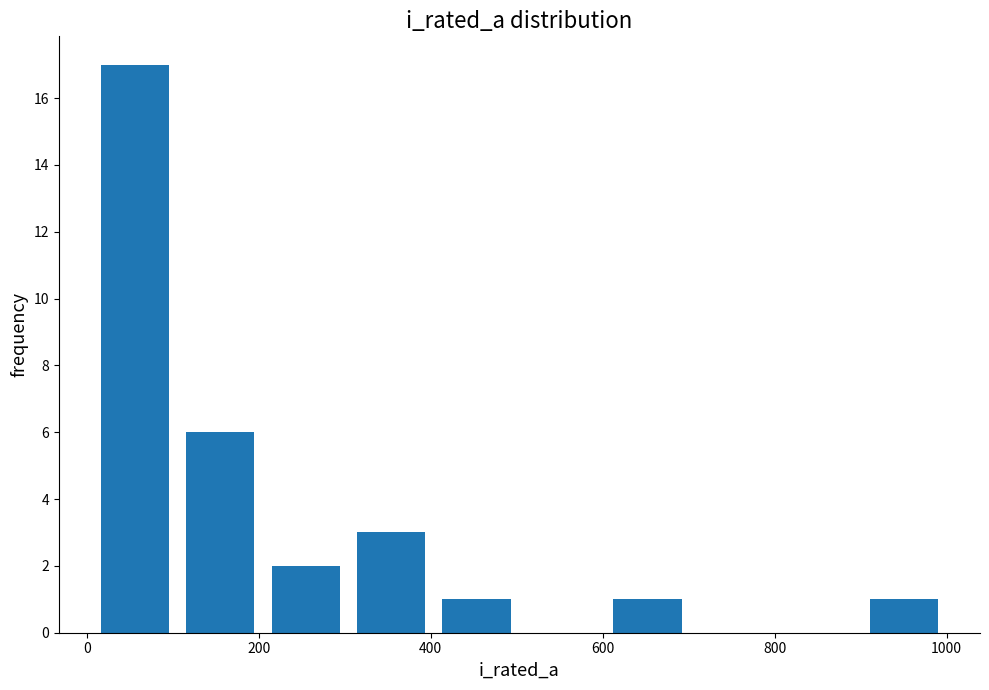

Reading left to right, transcribe this chart: for each bar, give the range it covers on the x-axis and its height. Neither the bar edges nor the heights are printed on the chart, so give them approximately, as read against the axes.

0 to 100: 17
100 to 200: 6
200 to 300: 2
300 to 400: 3
400 to 500: 1
500 to 600: 0
600 to 700: 1
700 to 800: 0
800 to 900: 0
900 to 1000: 1